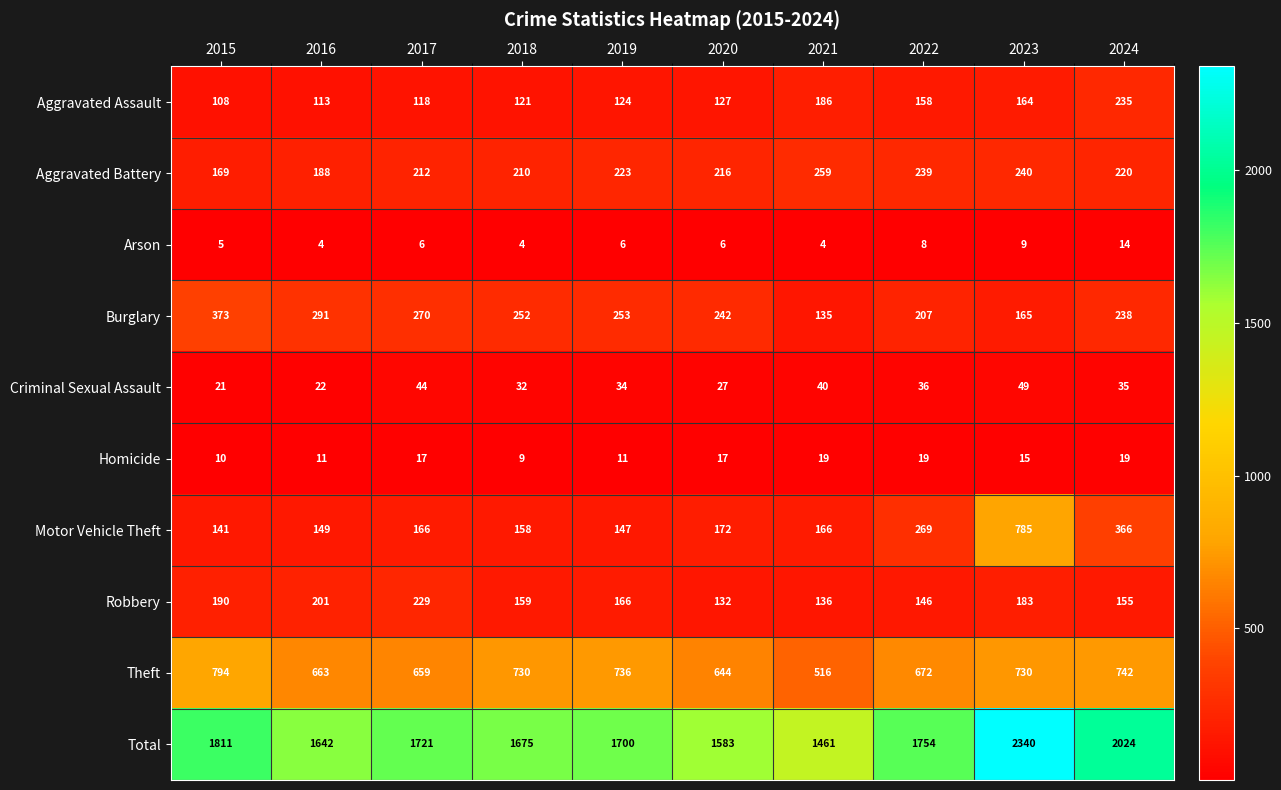

Rank the categories by Total value from lowest to highest.

2021, 2020, 2016, 2018, 2019, 2017, 2022, 2015, 2024, 2023